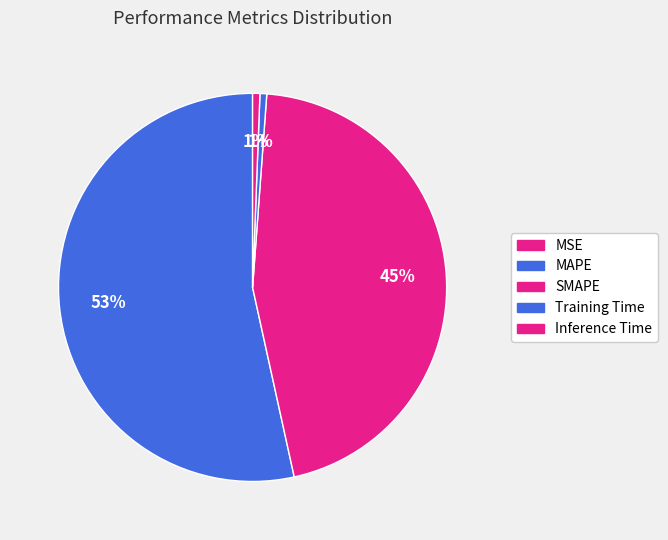

To the nearest percent, what portion does Inference Time represent?

1%